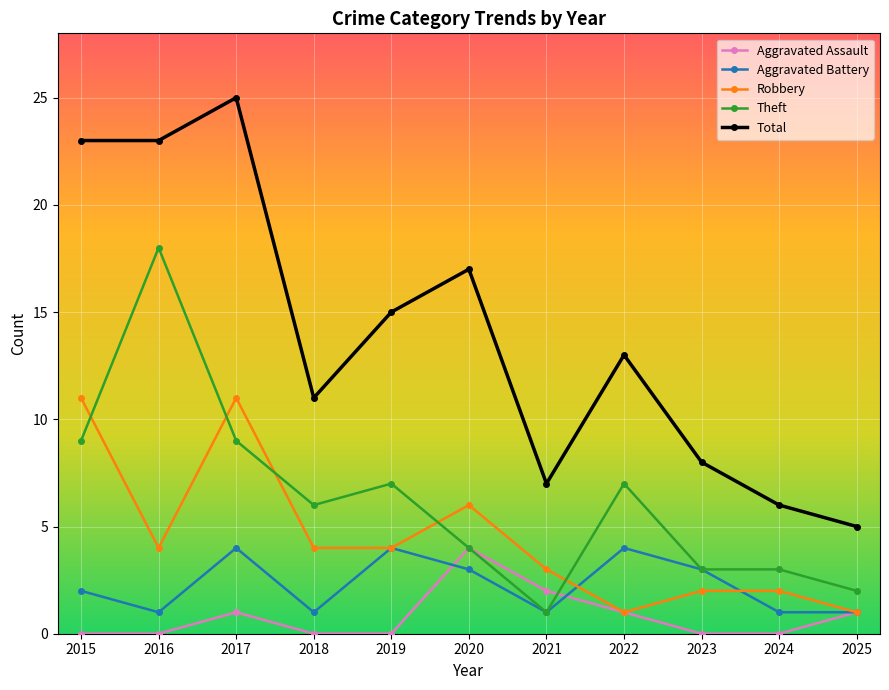

True or false: Theft has a value of 6 at 2018.

True